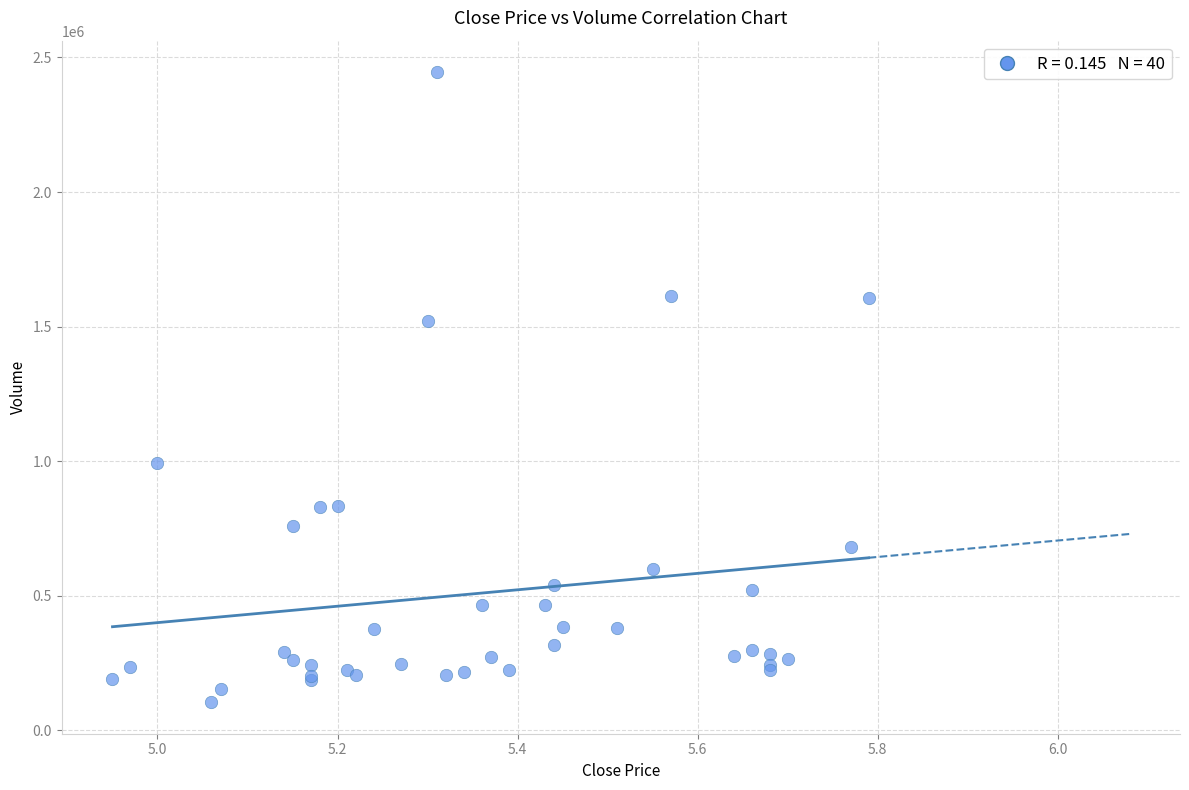

What Y value in the scatter plot is closest to 1275050?

1519200